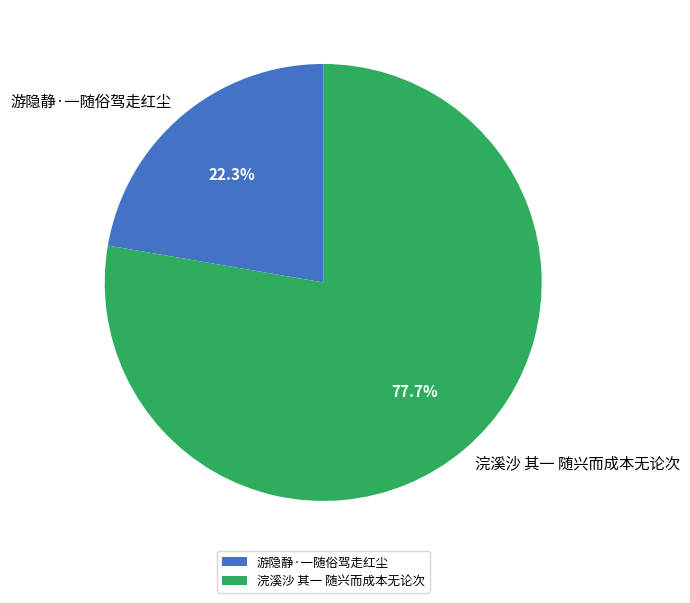

Is it true that 游隐静·一随俗驾走红尘 is 32% of the pie?

False